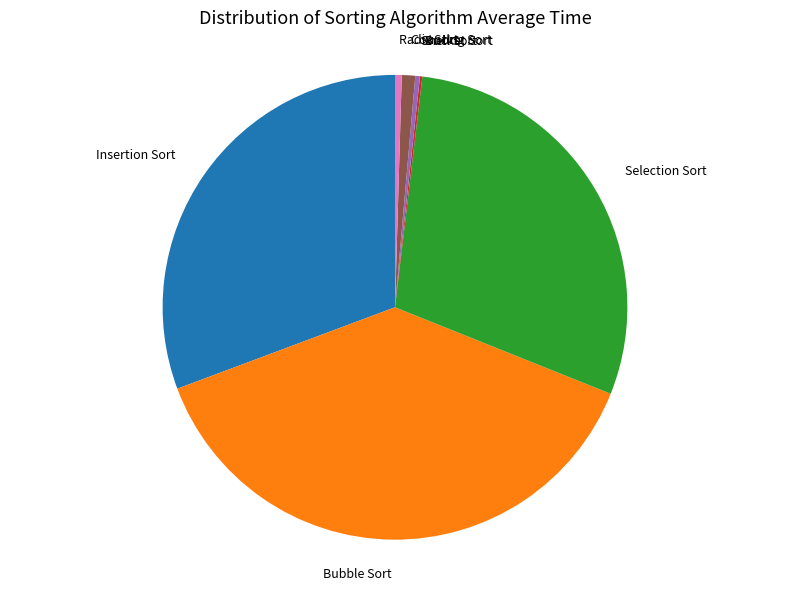

Does any single category account for the majority?

No